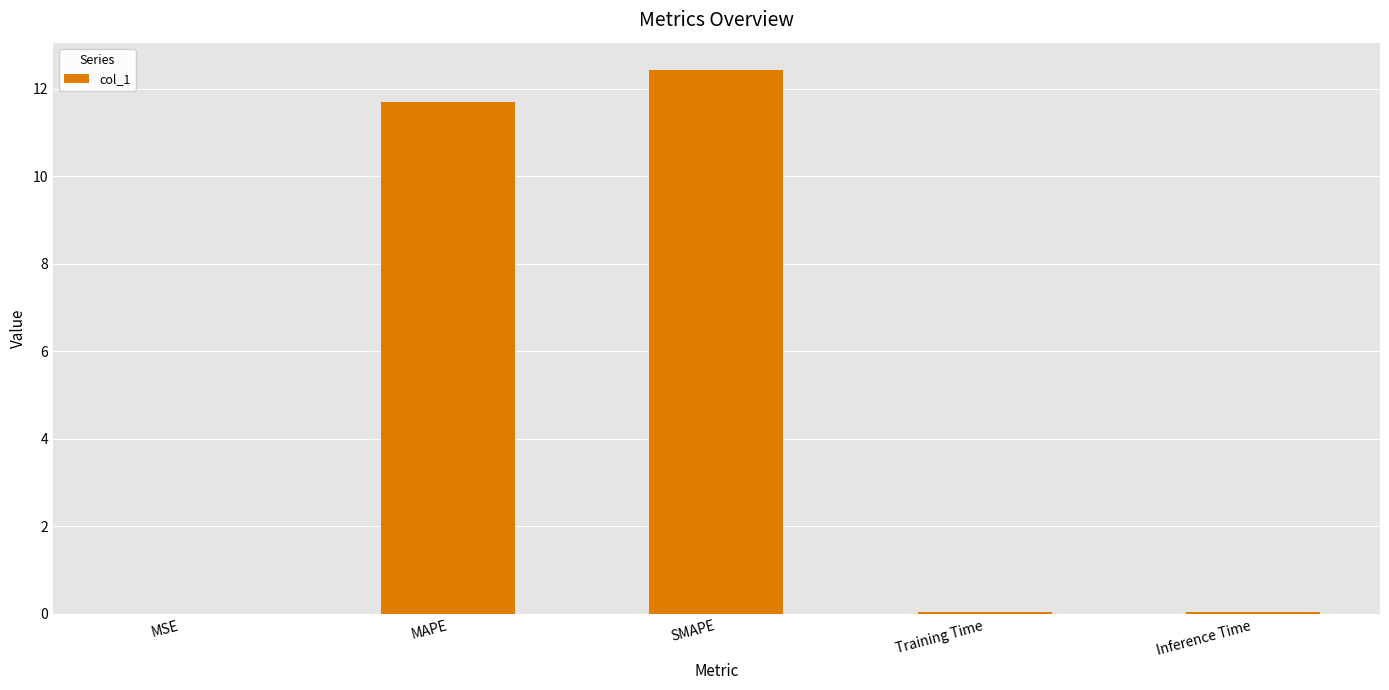

How many series are shown in this chart?

1